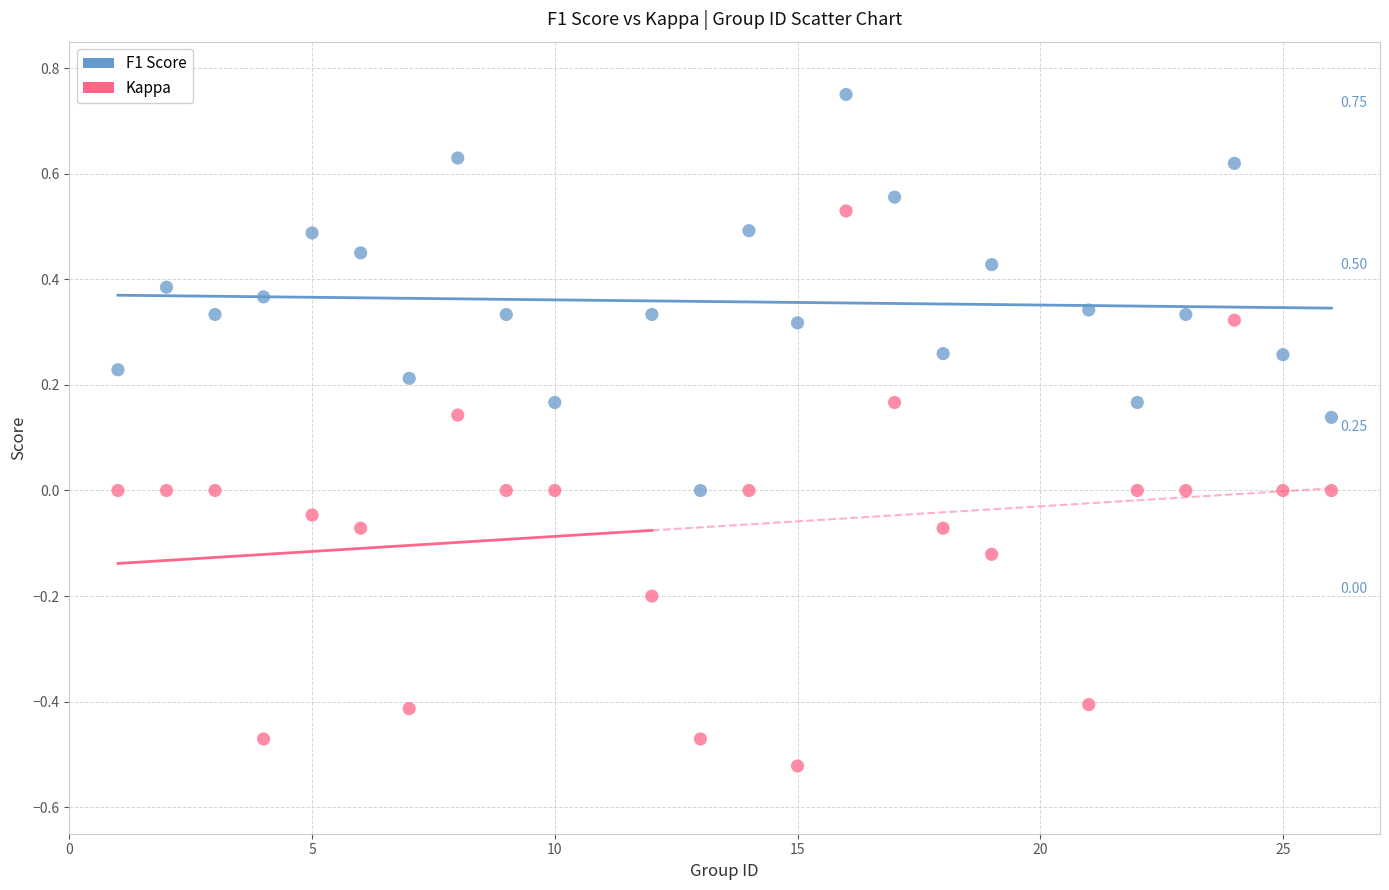

What is the X range (max minus min) for the scatter plot?

25.0